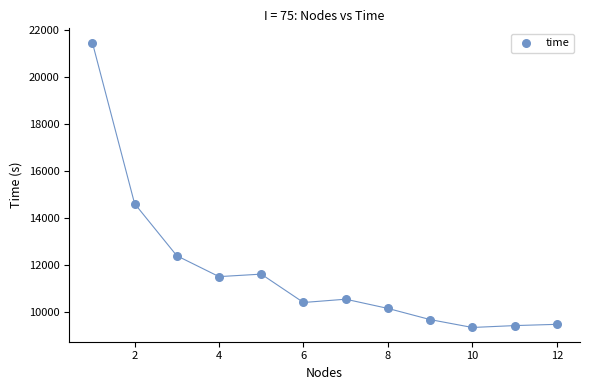

What is the average X value?

6